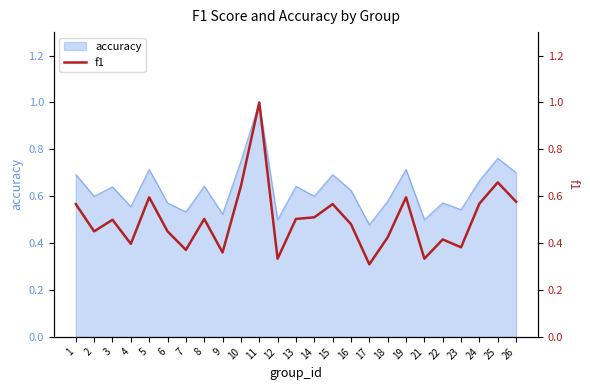

Is it true that accuracy equals 1.0 at 11?

True